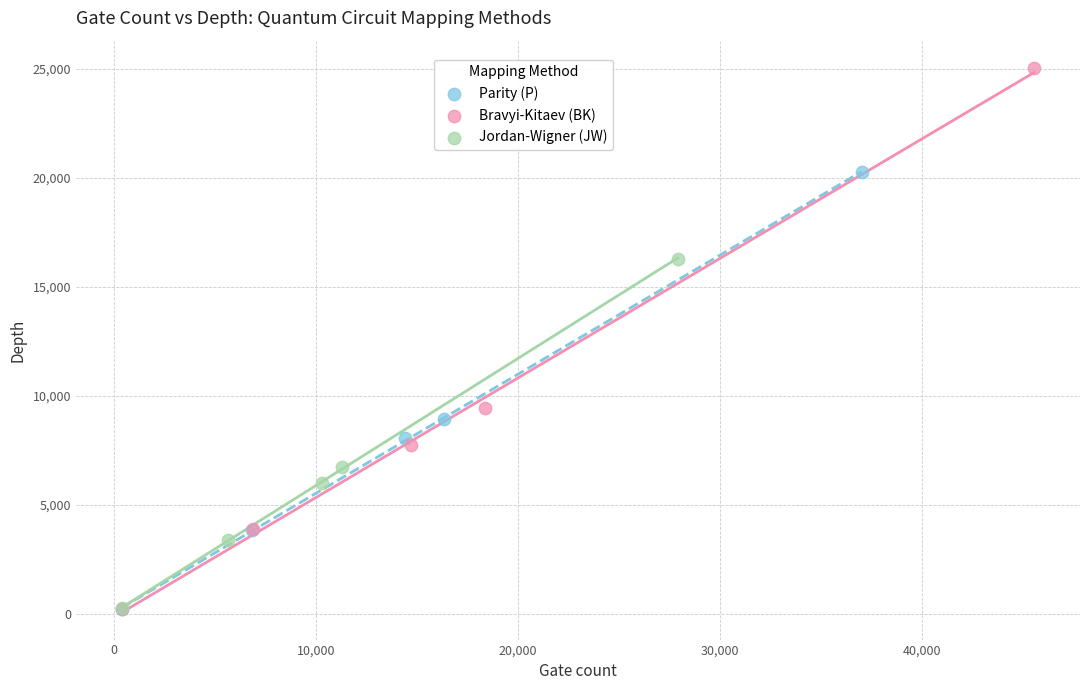

Which series has the largest Y range (max minus min)?

Bravyi-Kitaev (BK)